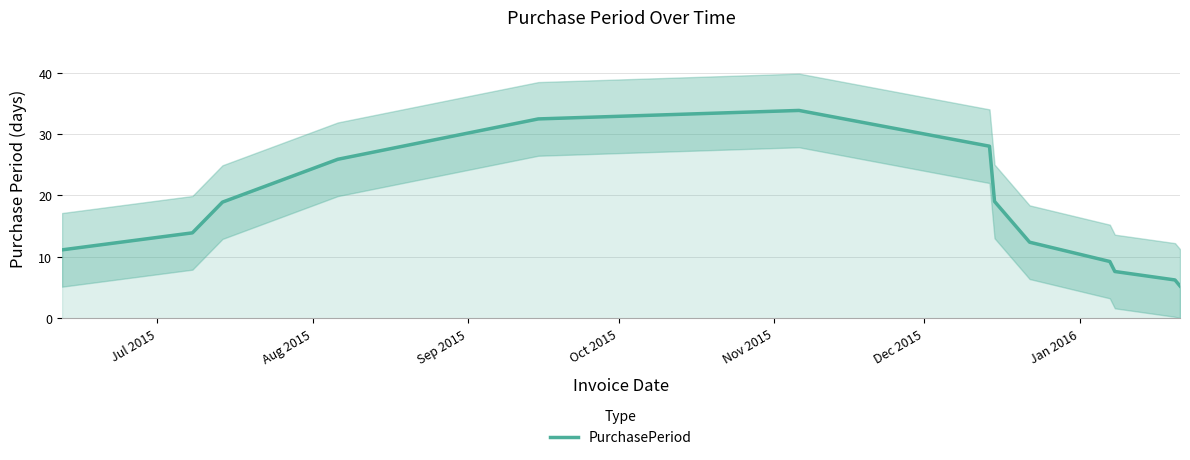

What is the maximum value for PurchasePeriod?

33.9